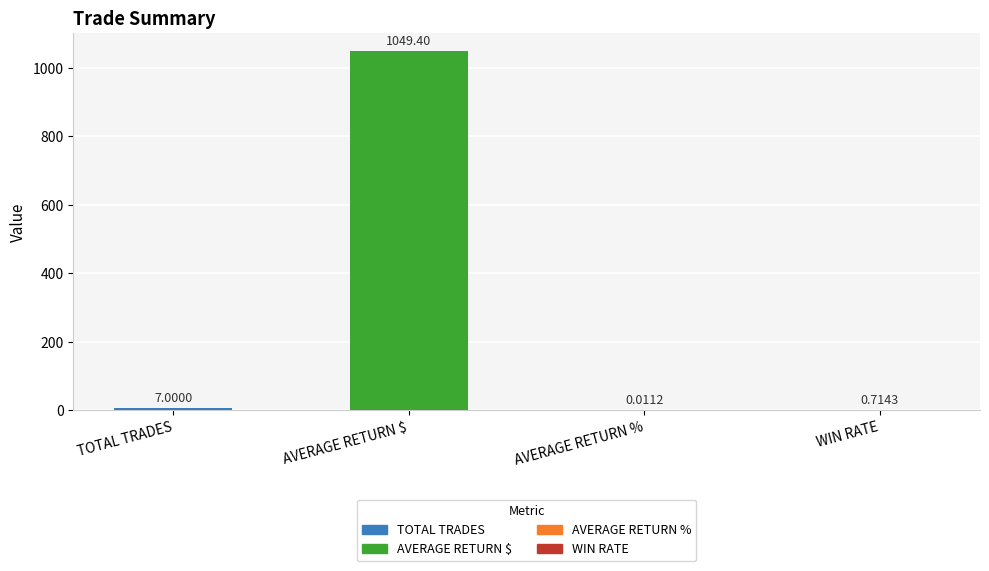

Which label corresponds to the largest value in the chart?

AVERAGE RETURN $